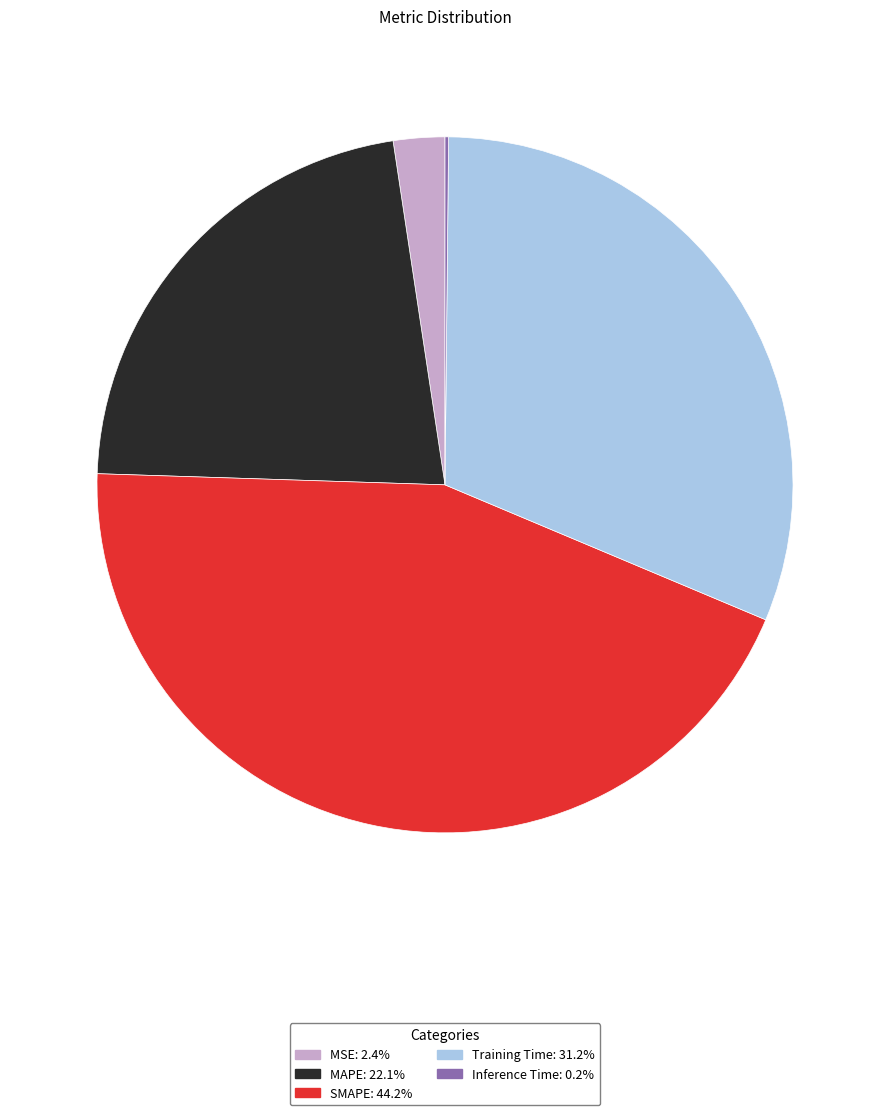

Between MSE and SMAPE, which is larger?

SMAPE